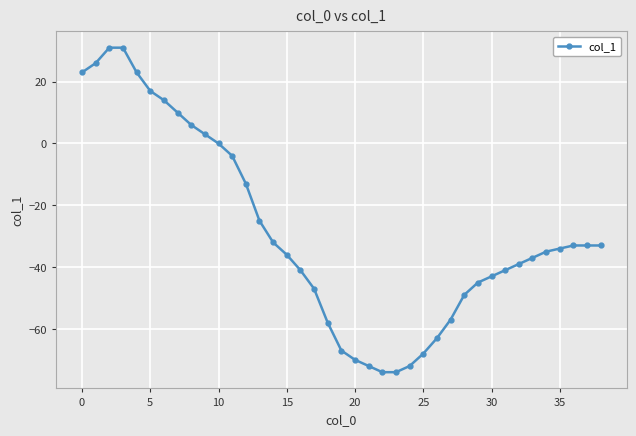

How many series are shown in this chart?

1